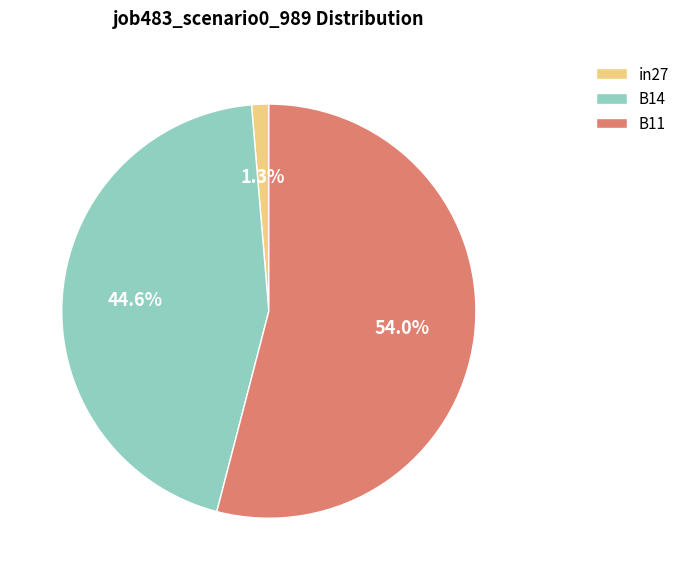

To the nearest percent, what is the combined percentage of B11 and B14?

99%